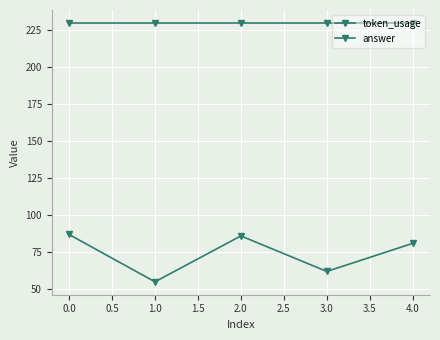

Is this an area chart (filled region under the line)?

No